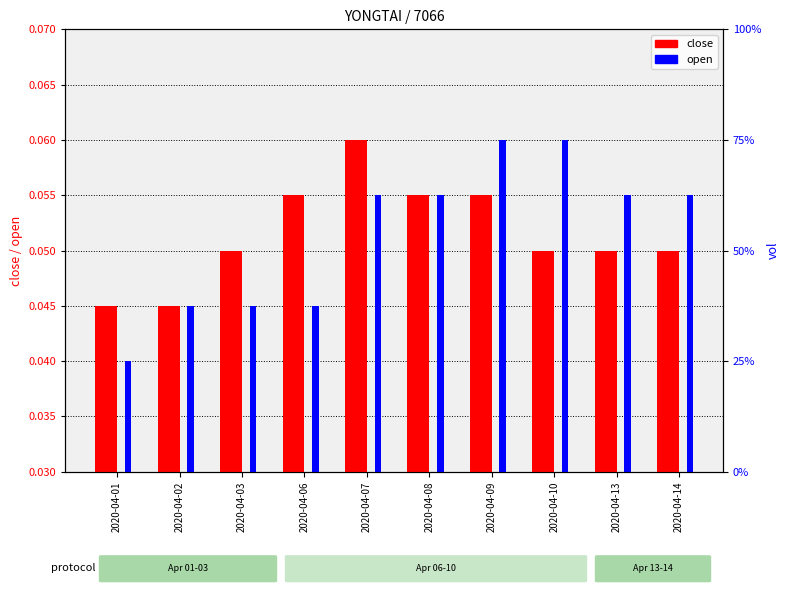

Reading left to right, what are all the values shown in this chart?

close: 0.0	0.0	0.1	0.1	0.1	0.1	0.1	0.1	0.1	0.1
open: 0.0	0.0	0.0	0.0	0.1	0.1	0.1	0.1	0.1	0.1